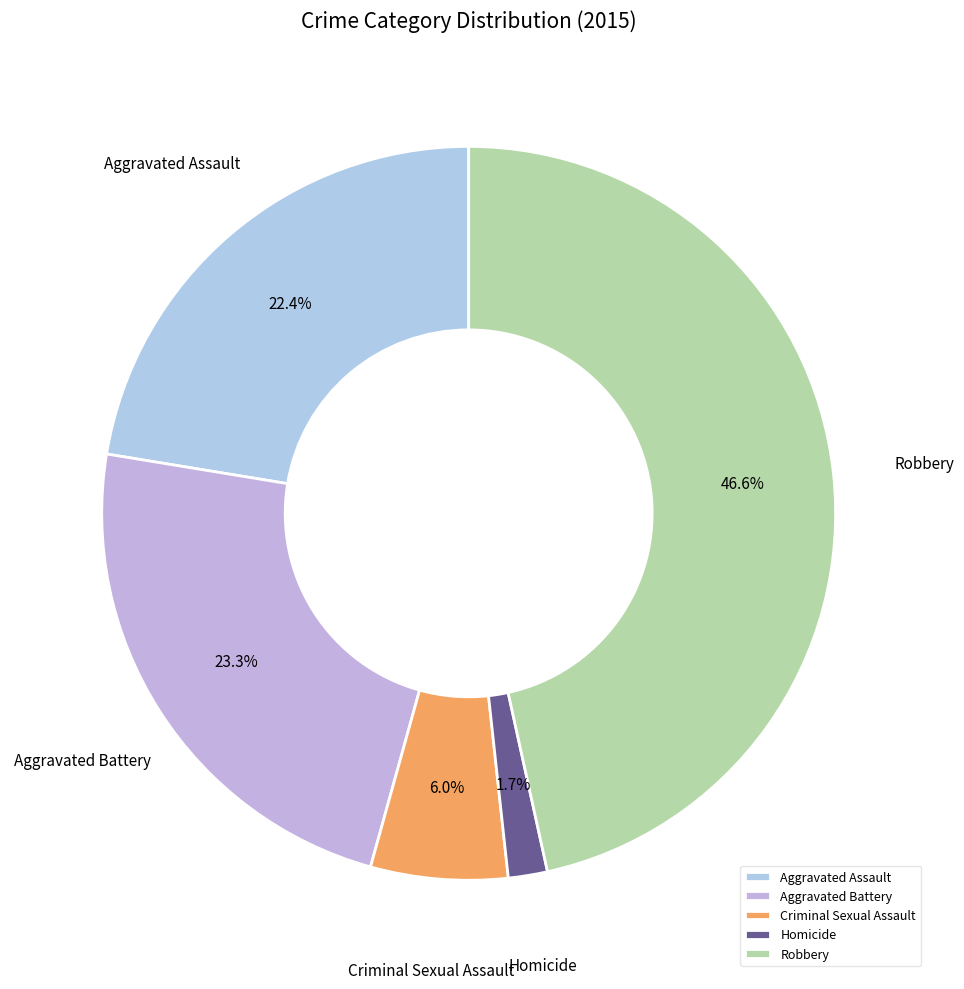

What percentage is the Criminal Sexual Assault slice, to the nearest percent?

6%